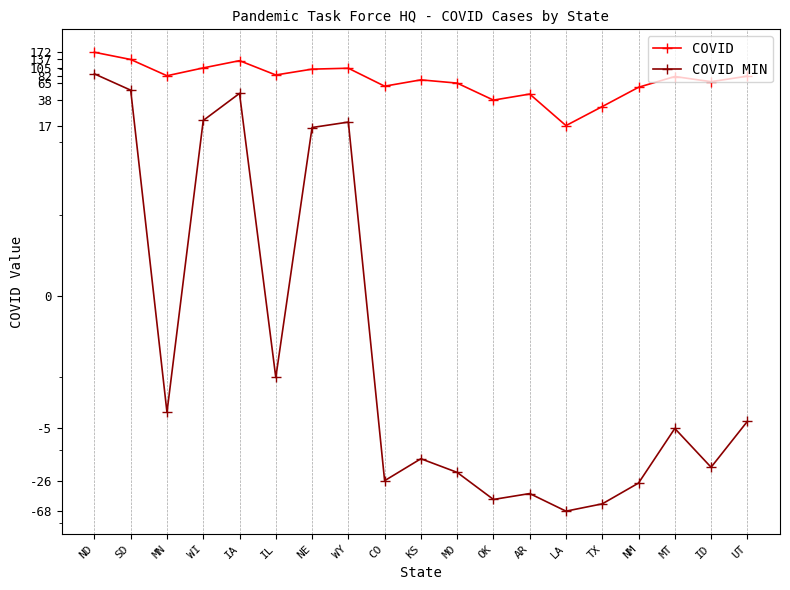

How many lines are shown in the chart?

2